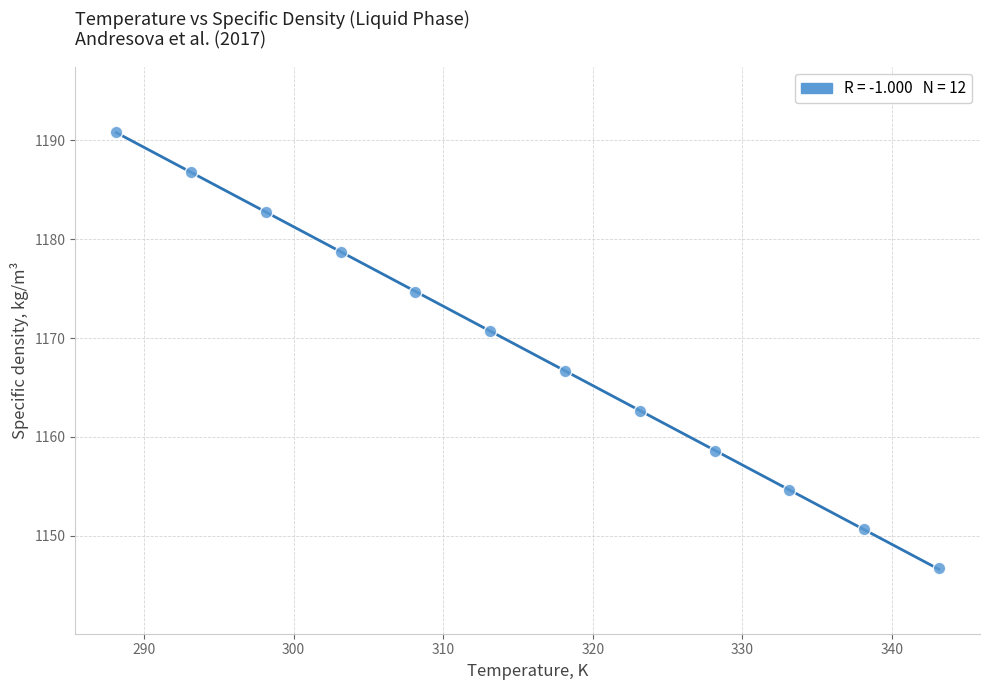

What is the average Y value?

1168.7